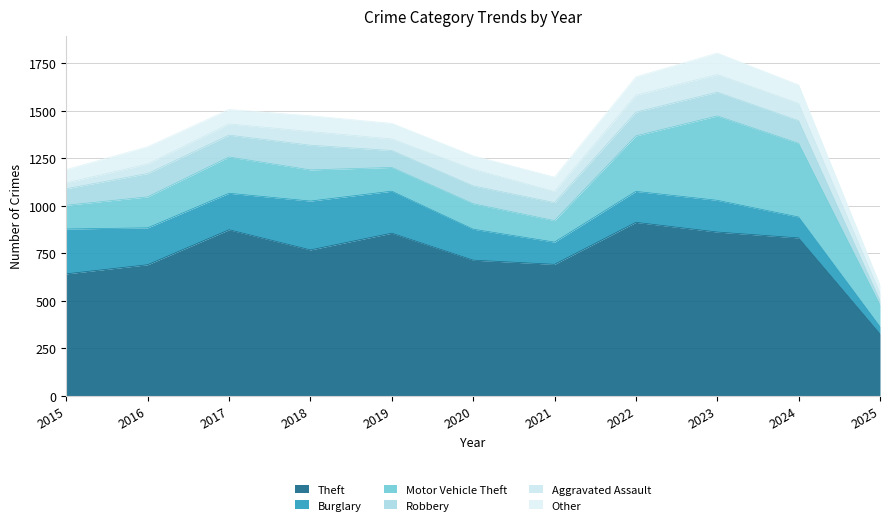

What is the greatest value displayed?

912